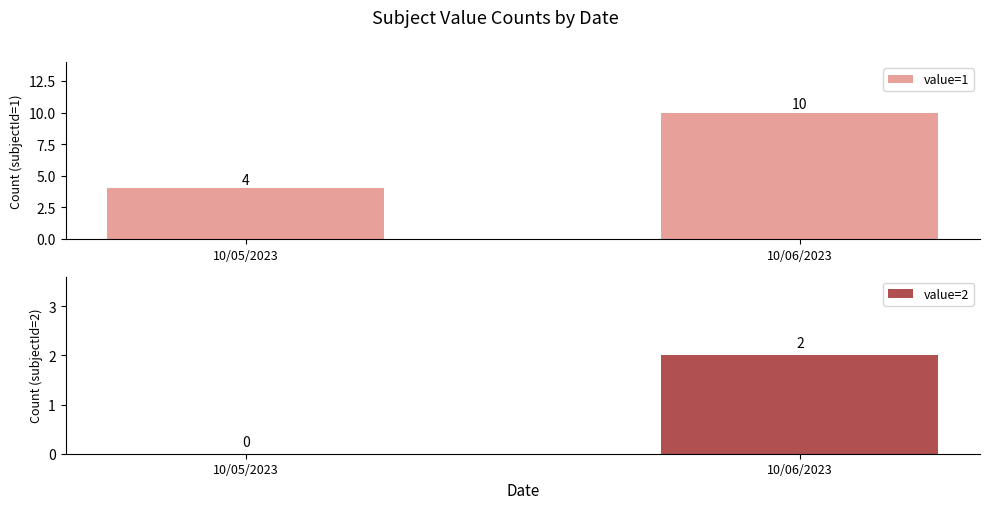

Reading left to right, extract all data points from this chart.

value=1: 4	10
value=2: 0	2